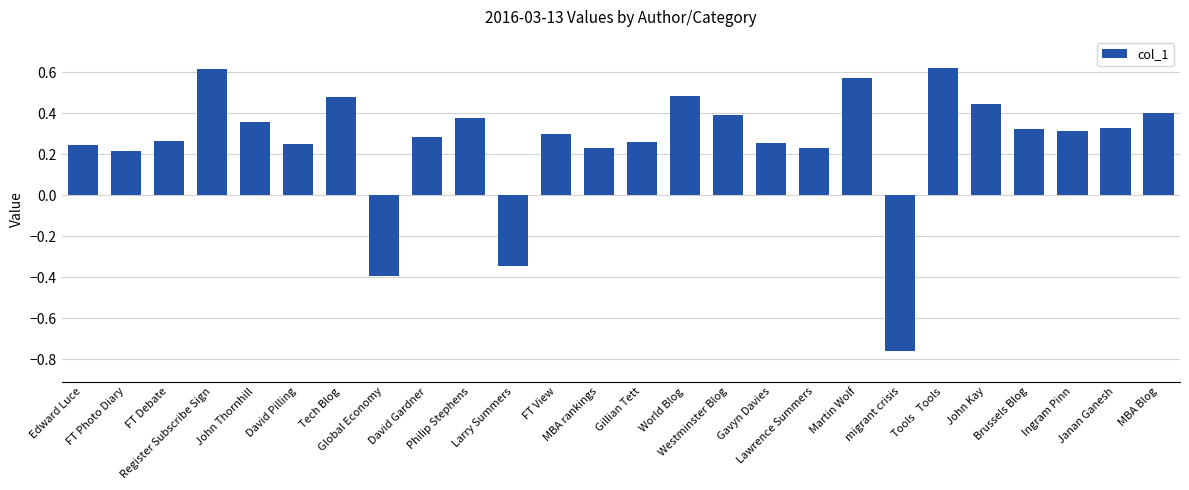

What is the difference between the maximum and minimum values?

1.4